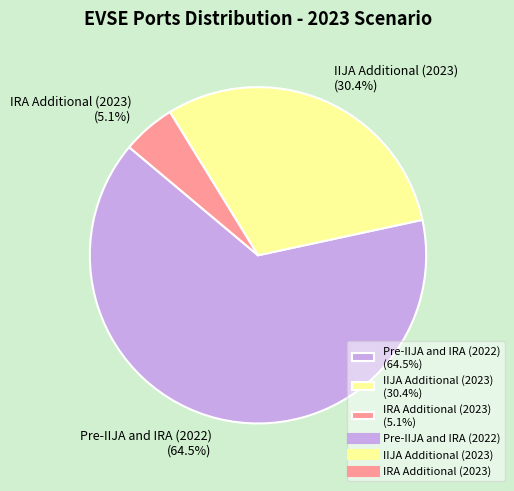

Does IRA Additional (2023) (5.1%) represent more than half of the total?

No